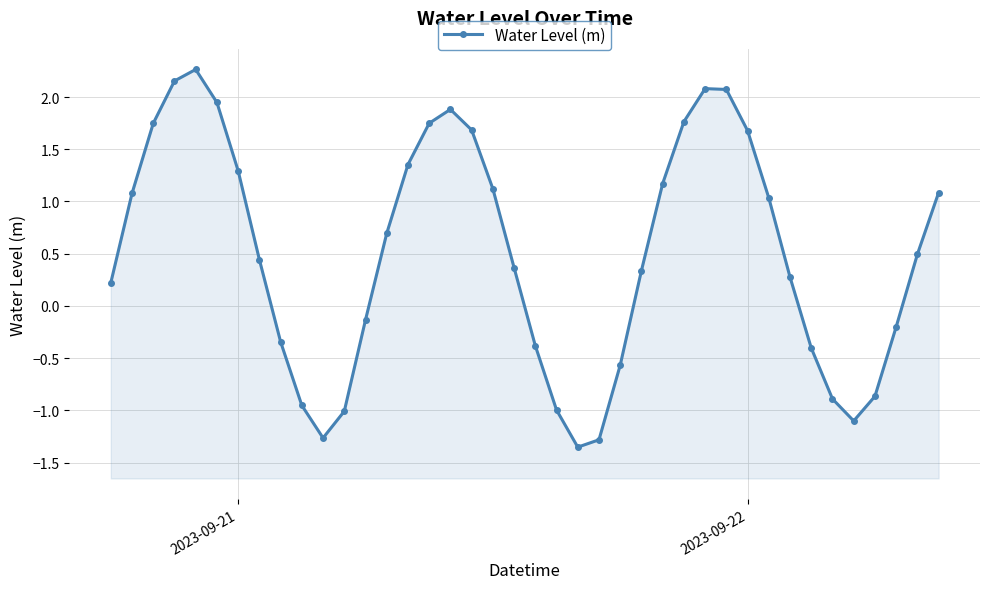

How many negative values are there?

15